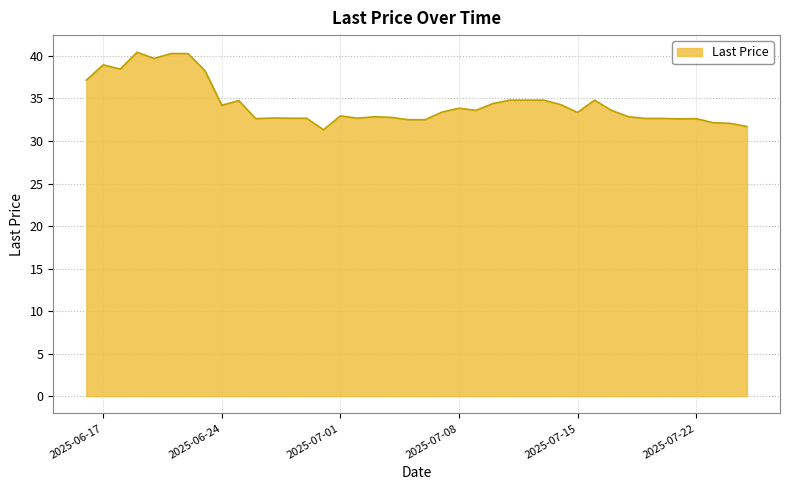

What is the greatest value displayed?

40.4